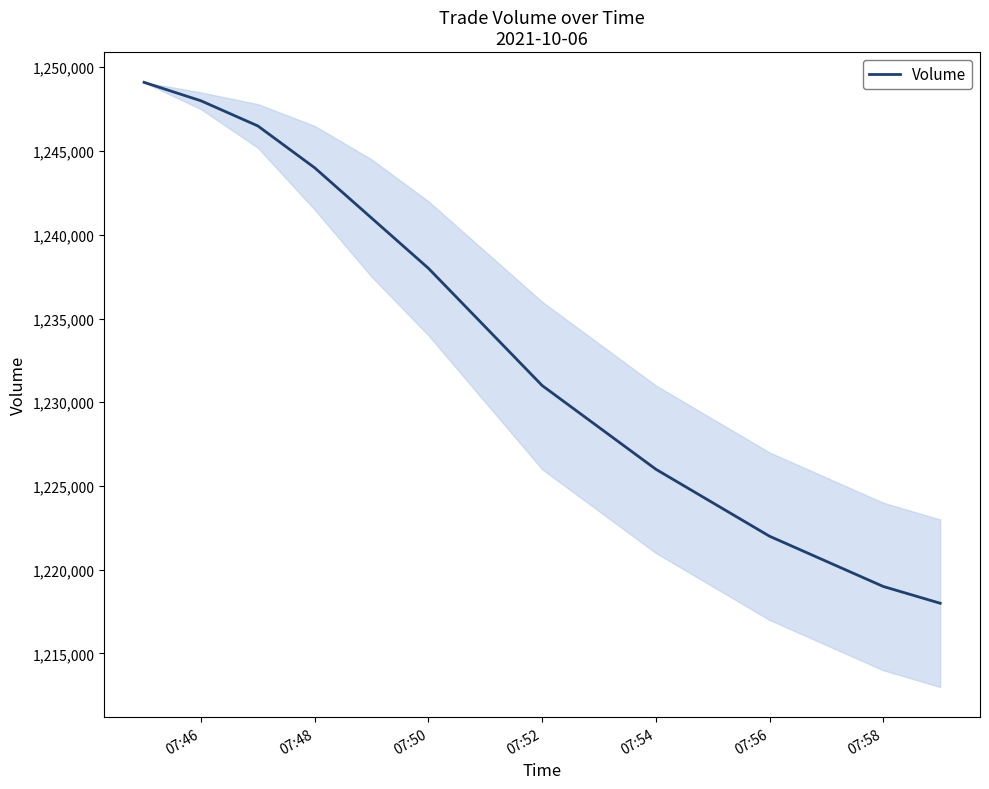

What is the difference between the maximum and minimum values?

31100